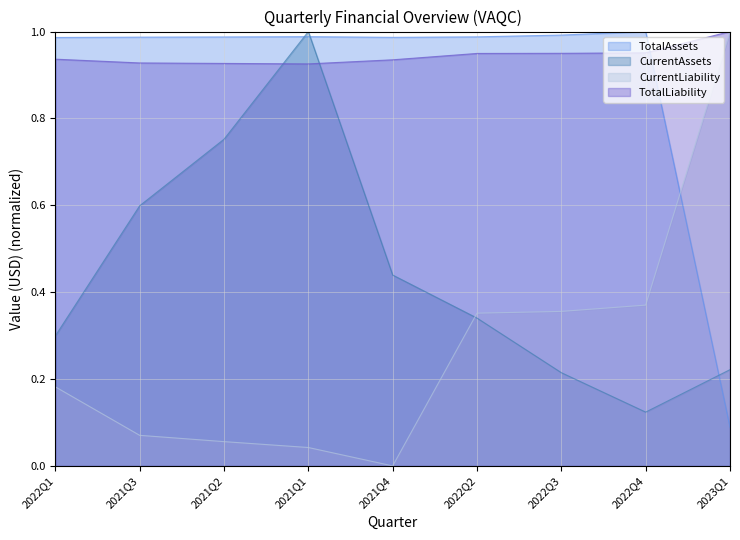

List the labels in order of CurrentLiability value, largest first.

2023Q1, 2022Q4, 2022Q3, 2022Q2, 2022Q1, 2021Q3, 2021Q2, 2021Q1, 2021Q4